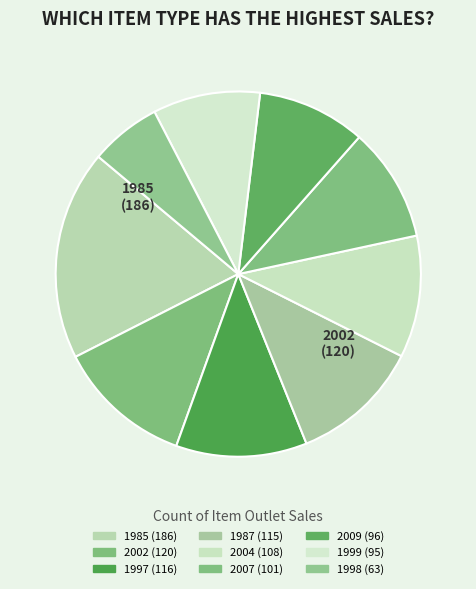

Is there any slice that represents more than half of the pie?

No